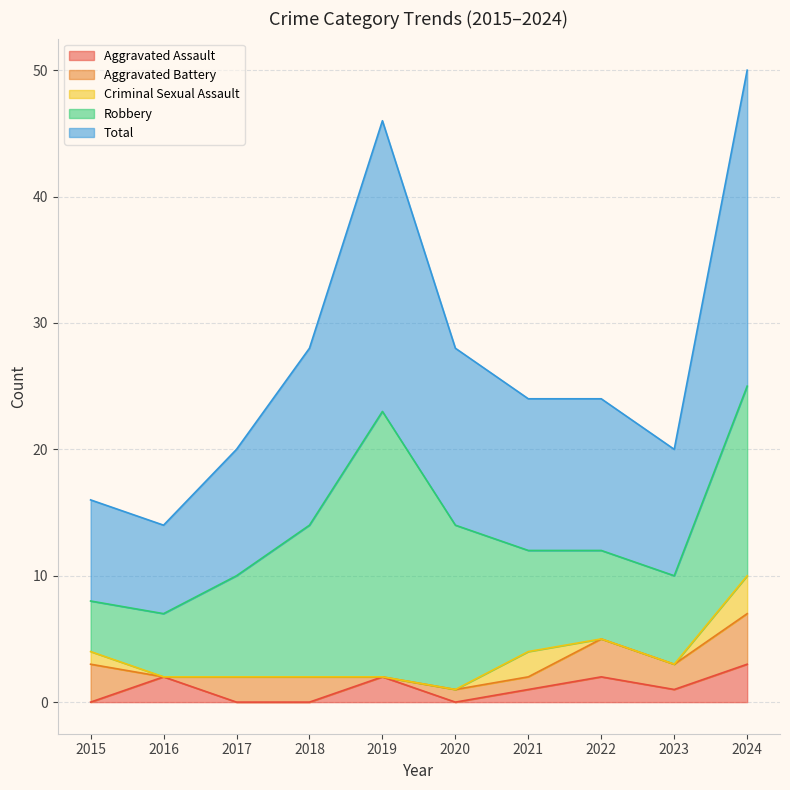

How many lines are shown in the chart?

5